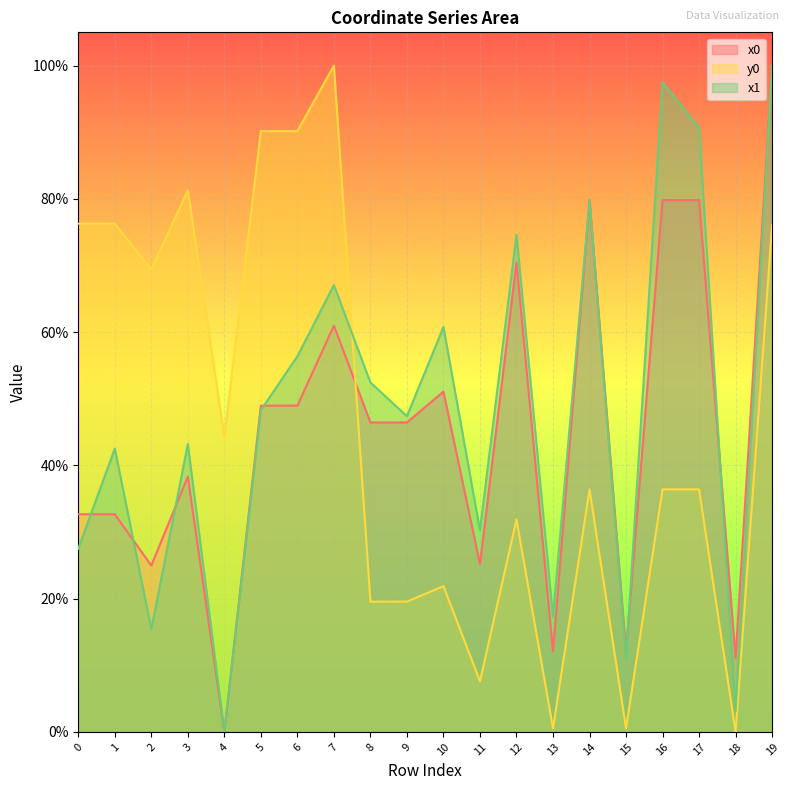

What is the difference between the highest and lowest values at 6?

0.4